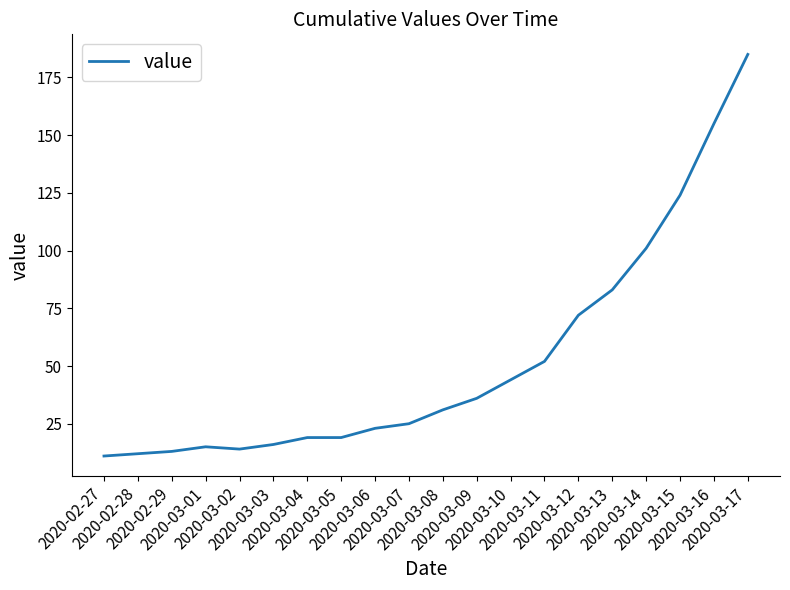

Reading left to right, list all the values displayed in this chart.

2020-02-27=11	2020-02-28=12	2020-02-29=13	2020-03-01=15	2020-03-02=14	2020-03-03=16	2020-03-04=19	2020-03-05=19	2020-03-06=23	2020-03-07=25	2020-03-08=31	2020-03-09=36	2020-03-10=44	2020-03-11=52	2020-03-12=72	2020-03-13=83	2020-03-14=101	2020-03-15=124	2020-03-16=155	2020-03-17=185